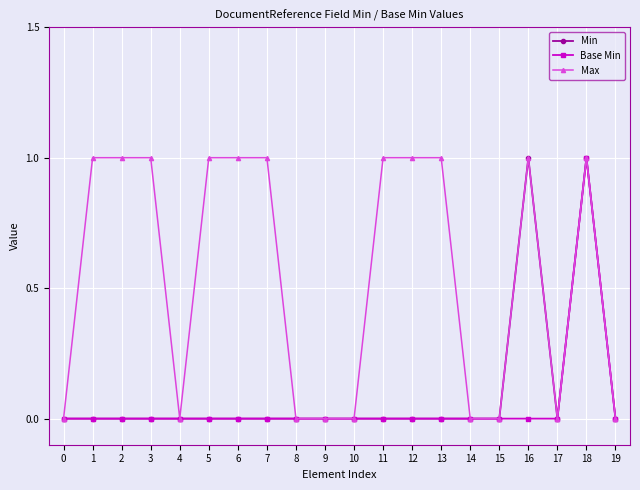

At which category is the sum across all series the highest?

18